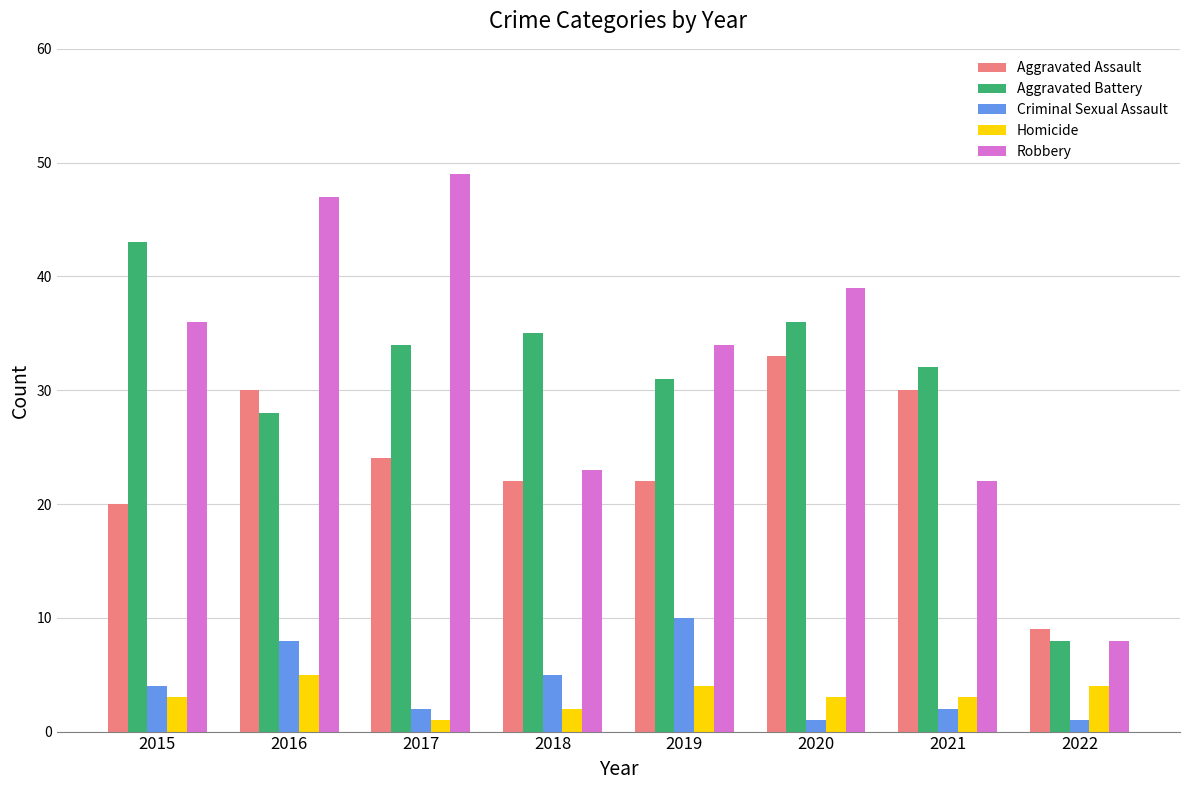

What is the value of the Aggravated Assault bar at the 7th from the left?

30